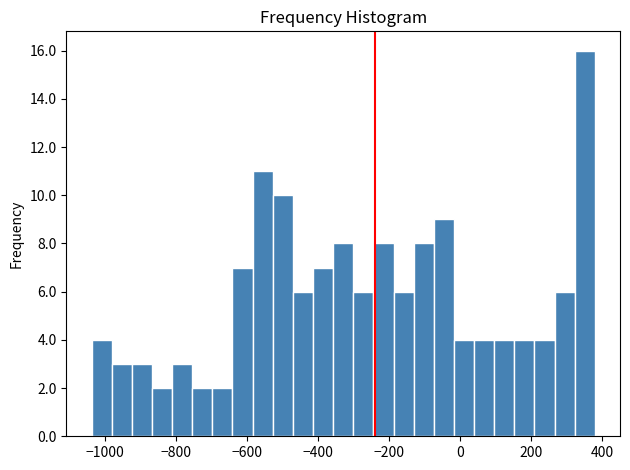

Read against the x-axis, roughly where is the centre of the tallest bar?

360